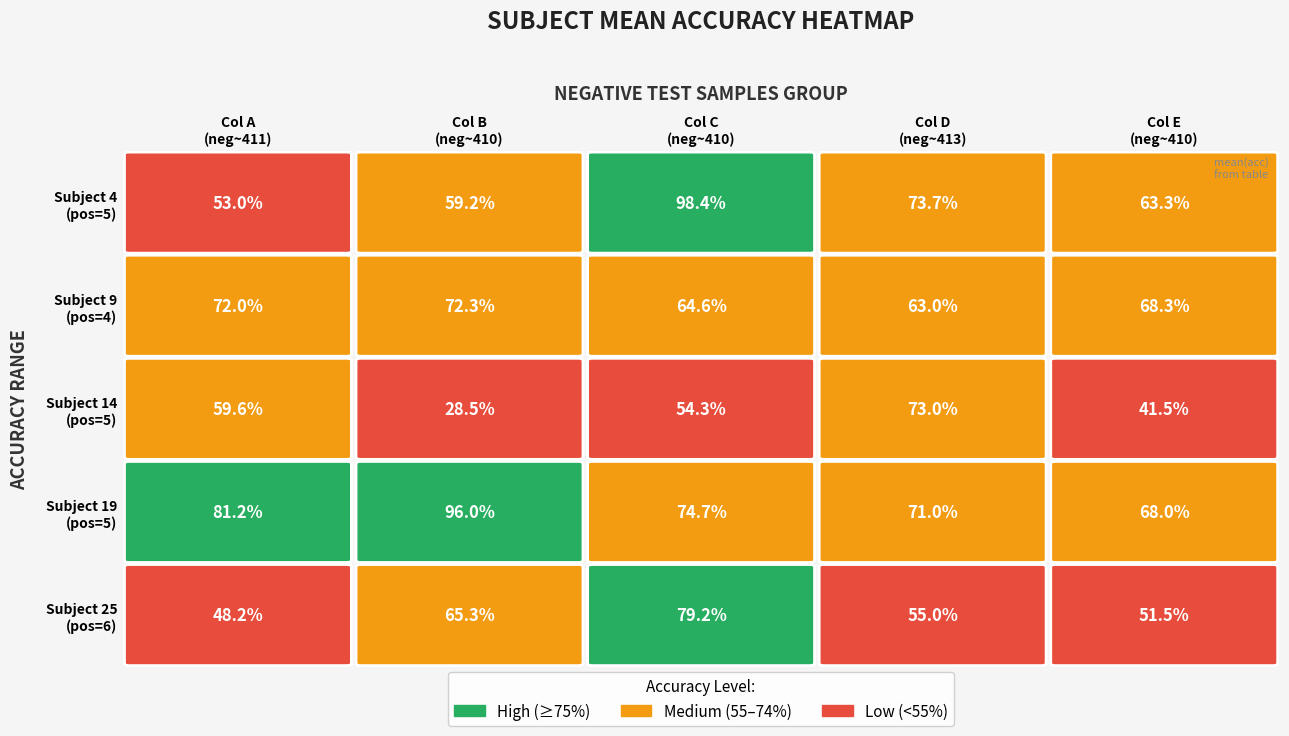

Between Col A
(neg~411) and Col E
(neg~410), which is larger?

Col A
(neg~411)